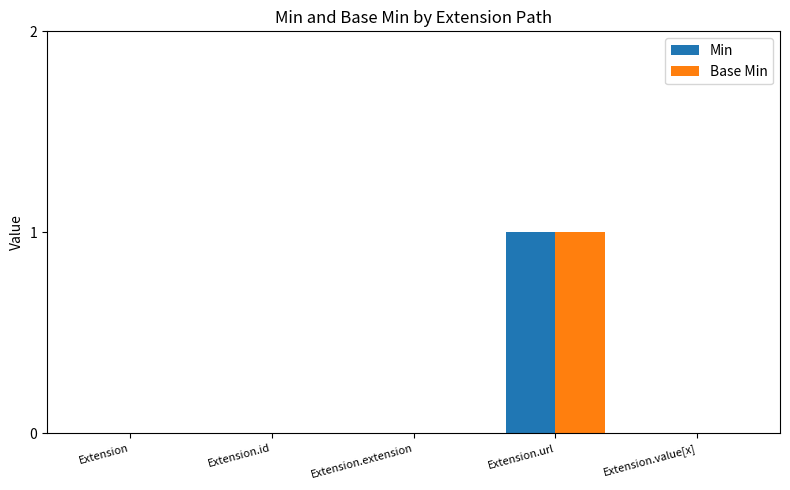

Are the bars grouped side by side (vs. stacked)?

Yes